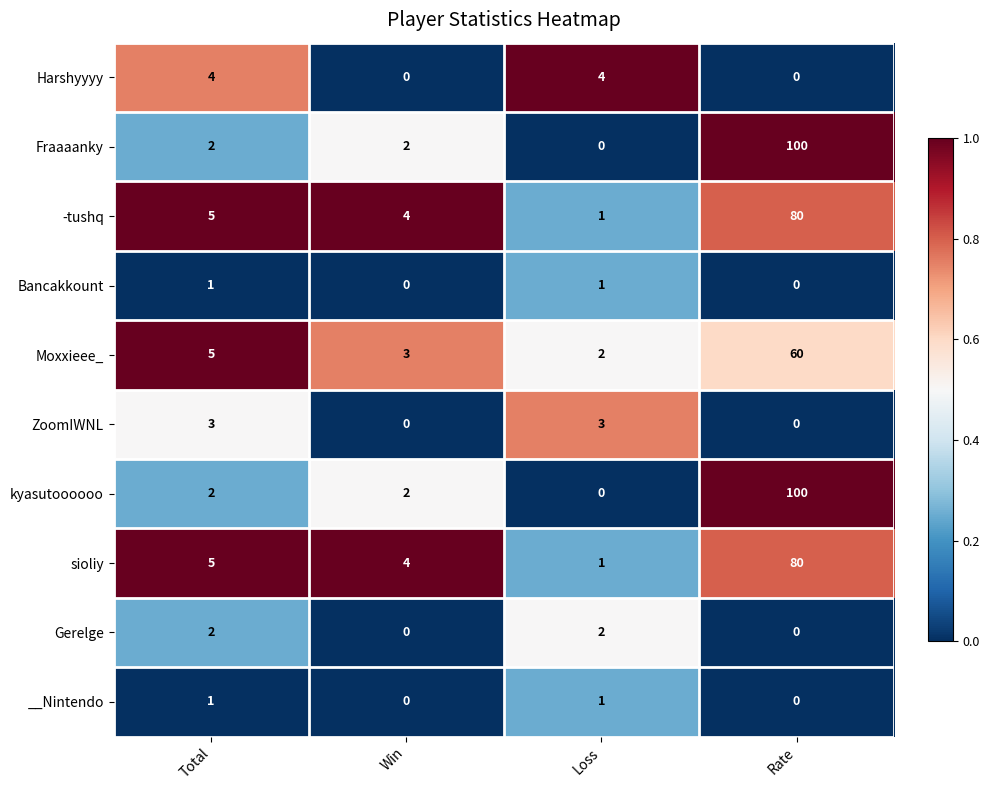

Which category has the highest value across all series?

Rate